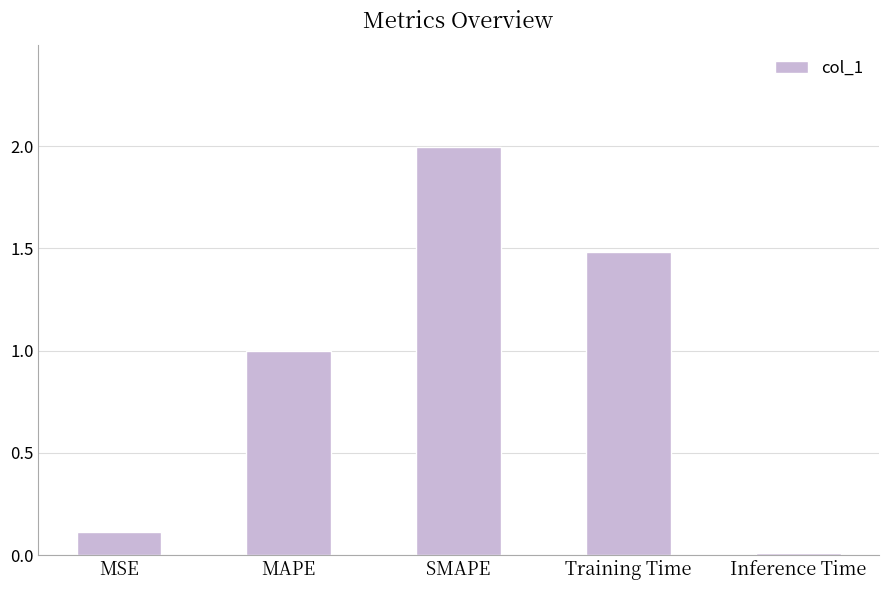

What is the difference between the maximum and minimum values?

2.0